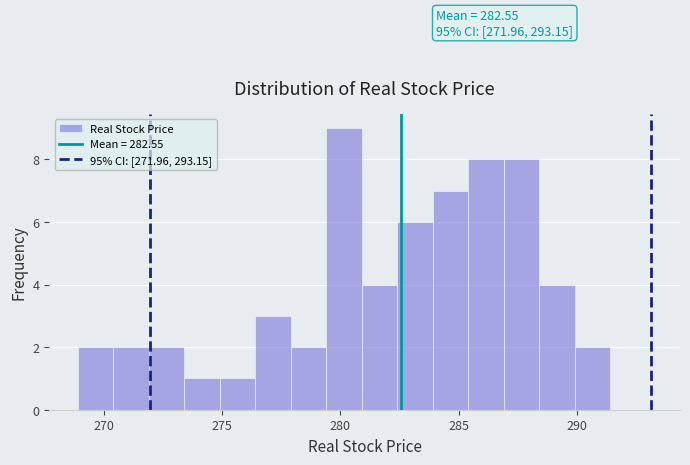

Read against the x-axis, roughly where is the centre of the tallest bar?

280.0